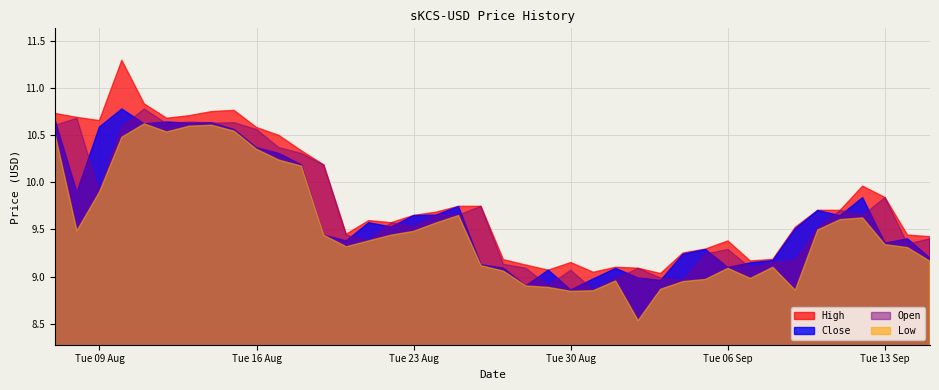

The High series shows 9.3 at 2022-09-05. True or false?

True